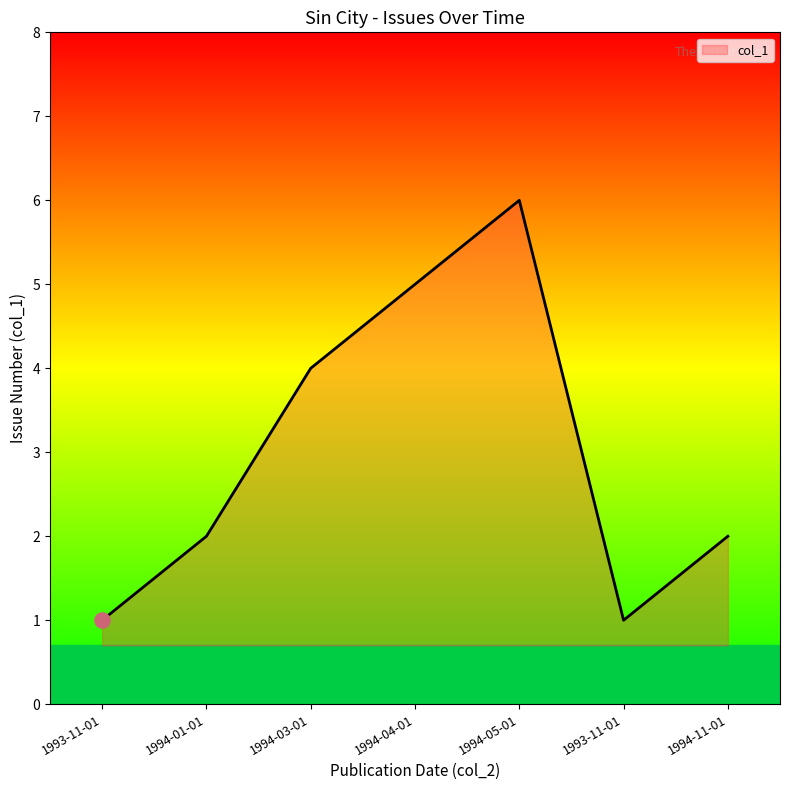

What is the change in value from 1993-11-01 to 1994-11-01?

+1